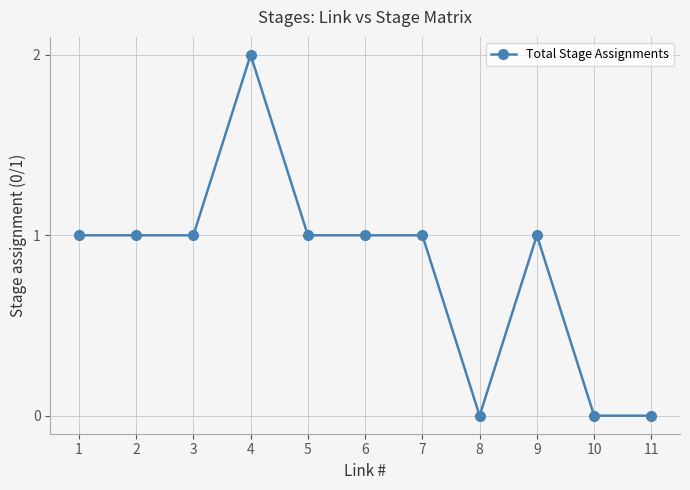

What is the value of the 9th point from the left?

1